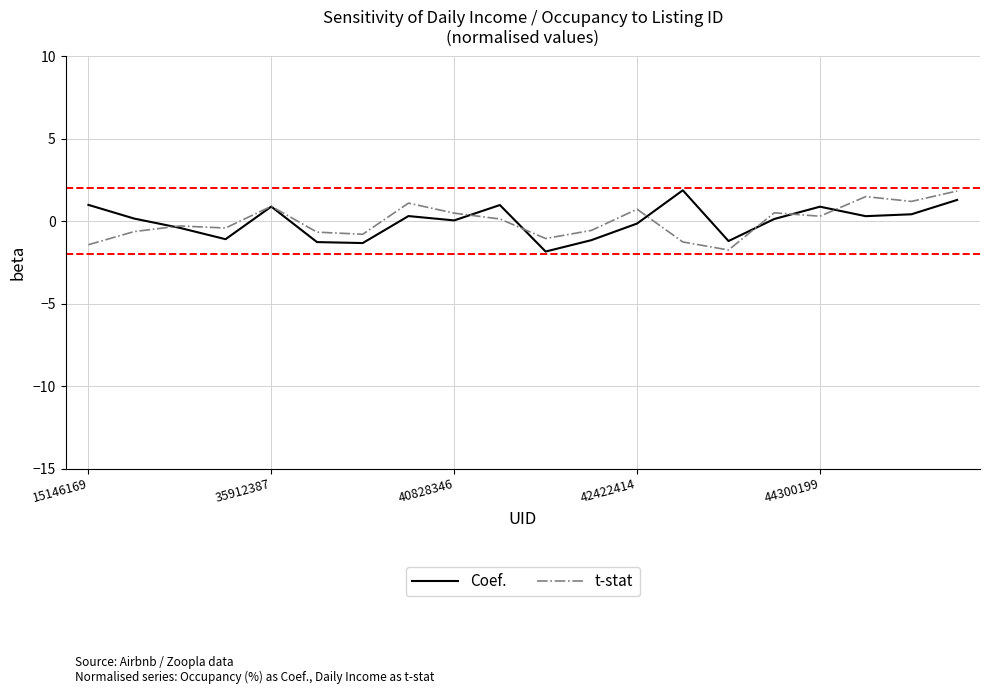

What is the maximum value for Coef.?

1.9